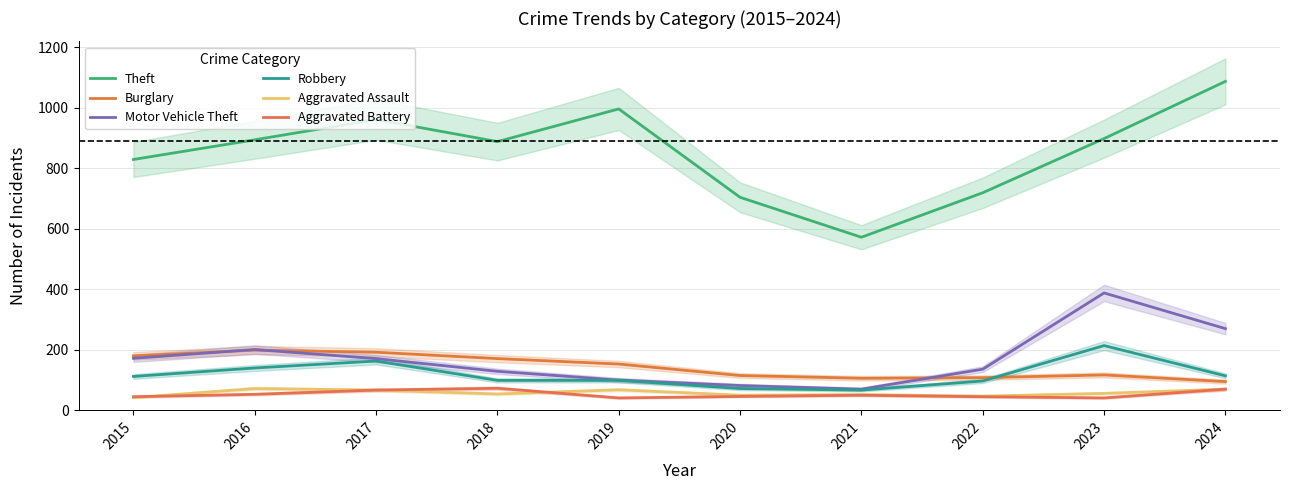

Does the chart display data point markers on the line(s)?

No